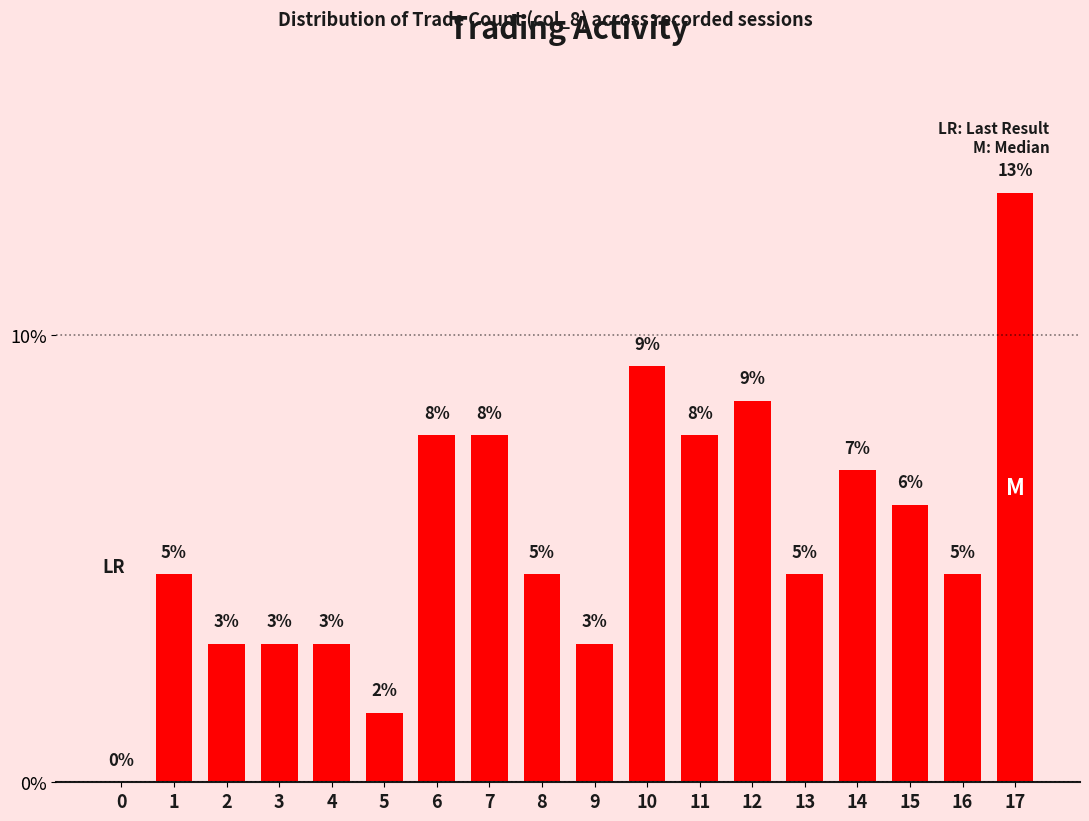

What is the difference between the maximum and minimum values?

13.2